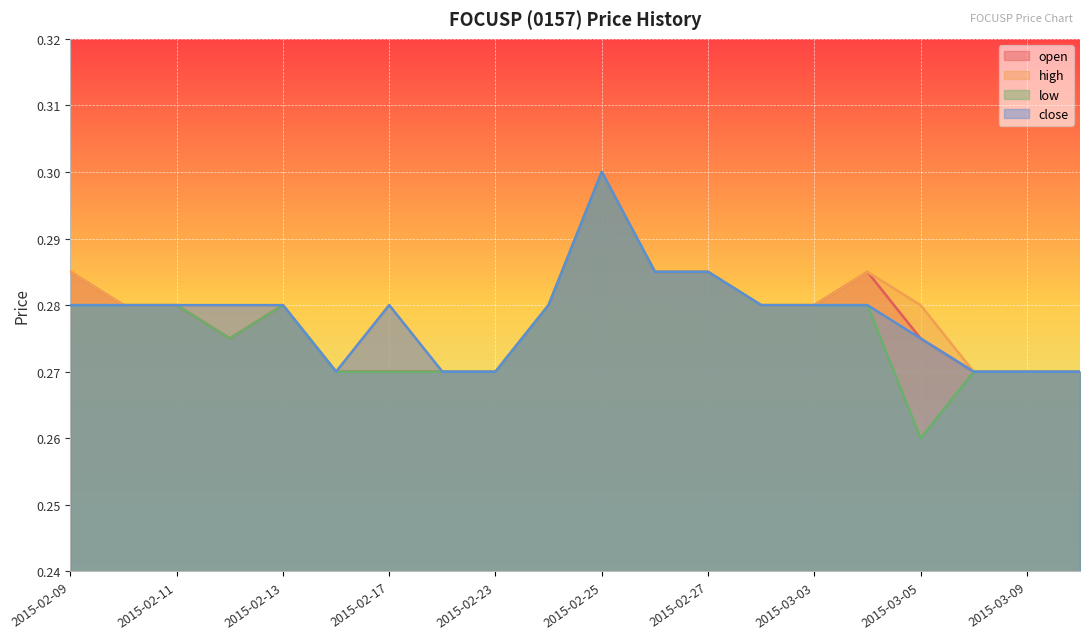

Where is the first local maximum for high?

2015-02-17